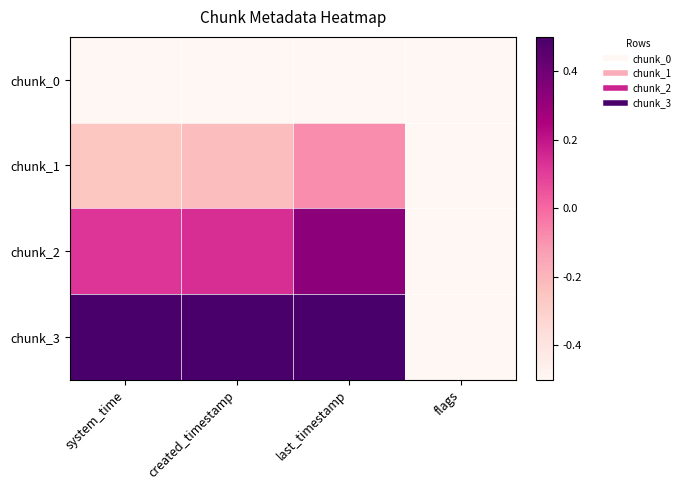

Between flags and last_timestamp, which is larger?

flags